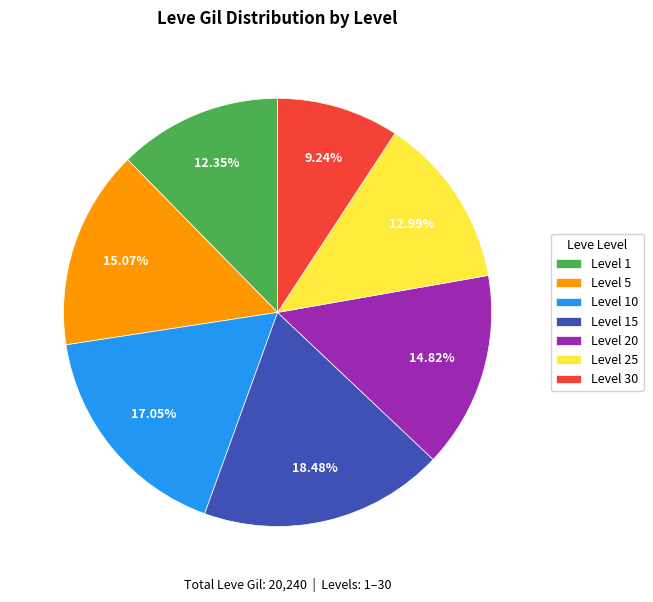

Is there any slice that represents more than half of the pie?

No